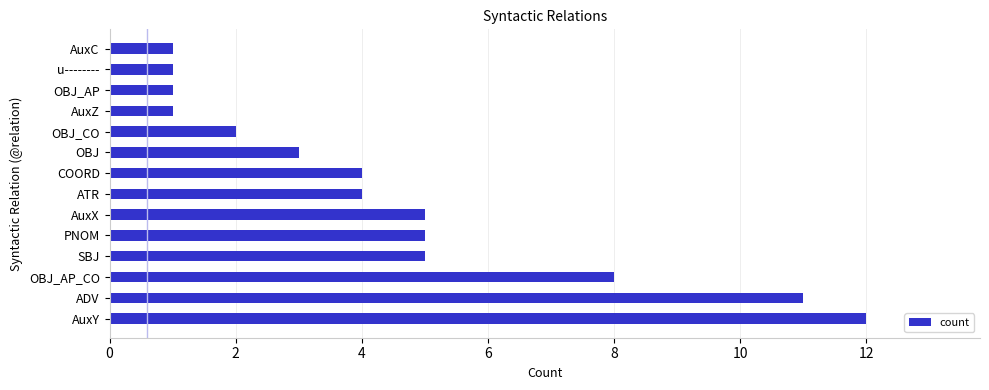

Does the chart contain stacked bars?

No